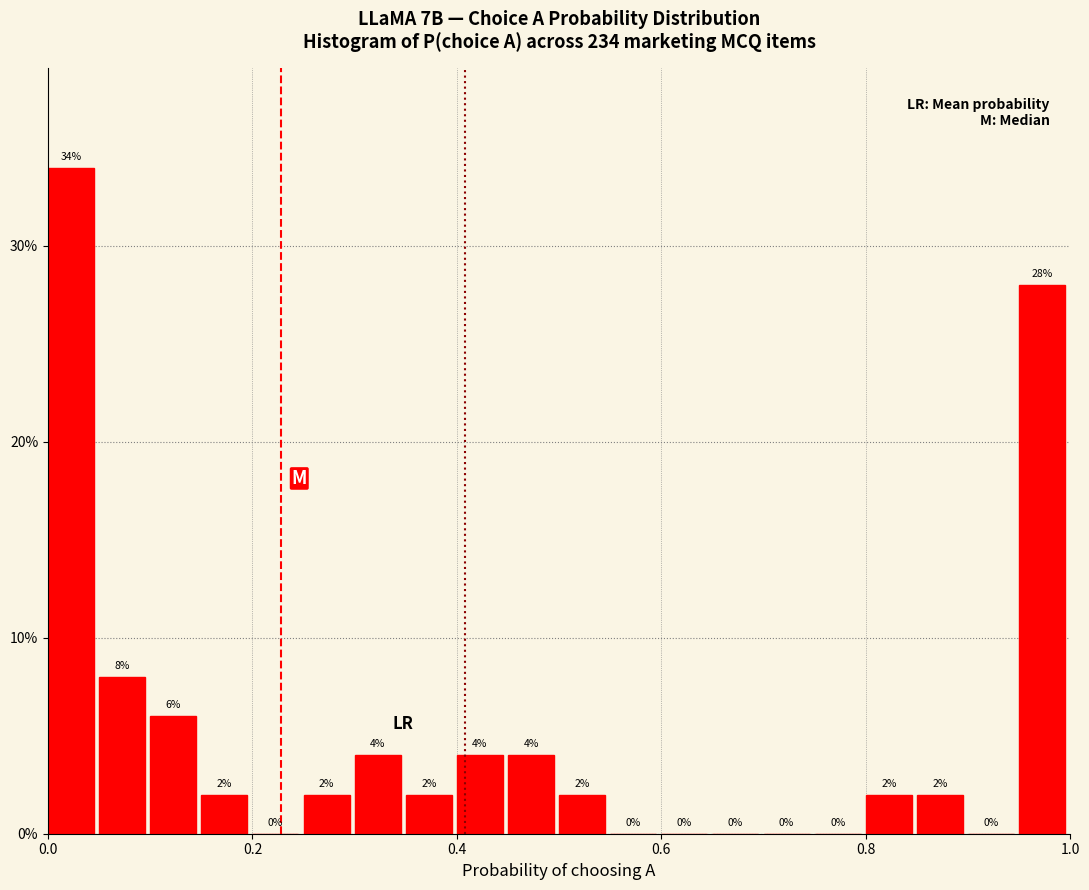

Read against the x-axis, roughly where is the centre of the tallest bar?

0.02